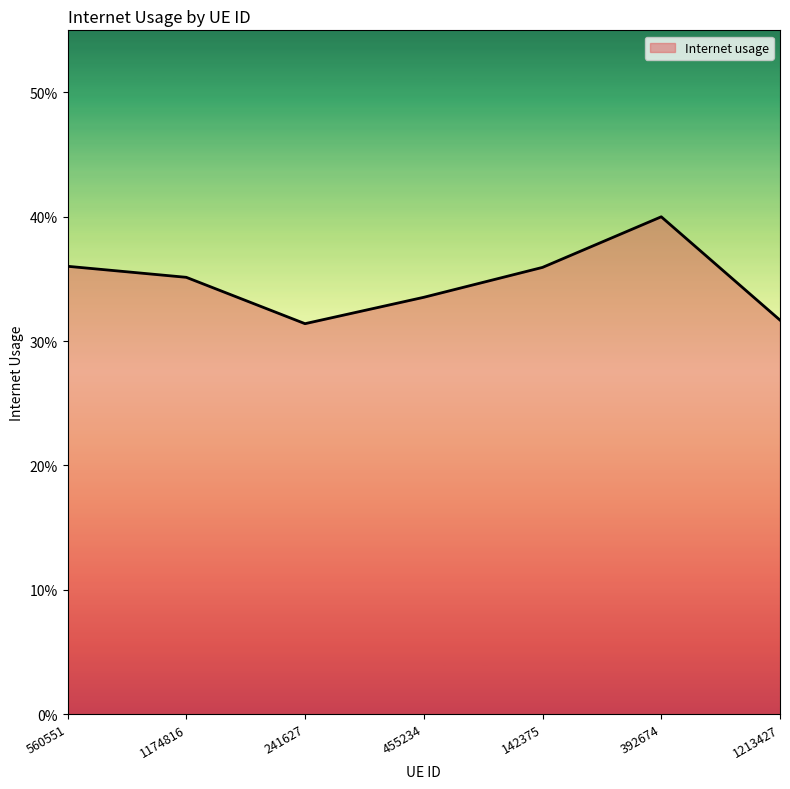

Count the values in the range 0 to 1.

7